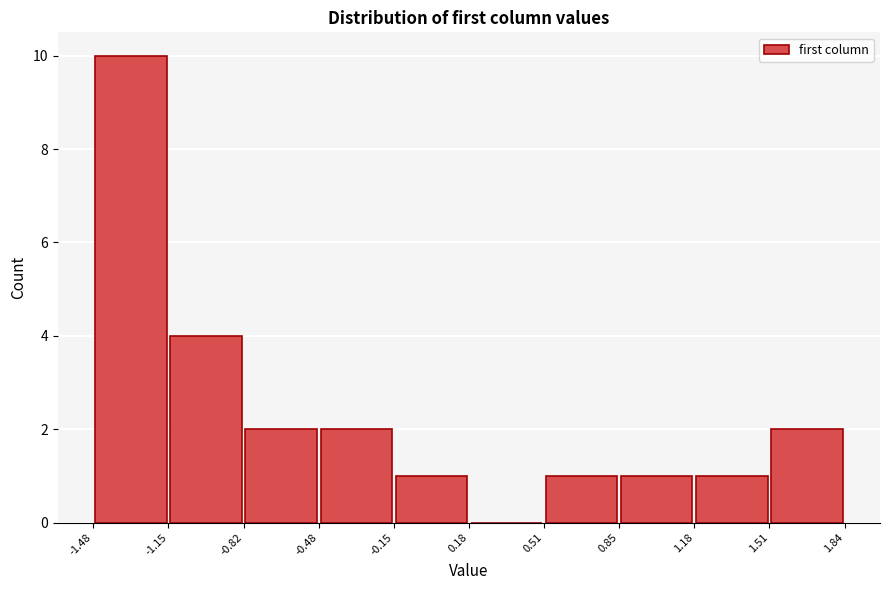

How tall is the bar that spans 1.18 to 1.51 on the x-axis? The values are not printed on the chart, so give them approximately, as read against the axis.

1